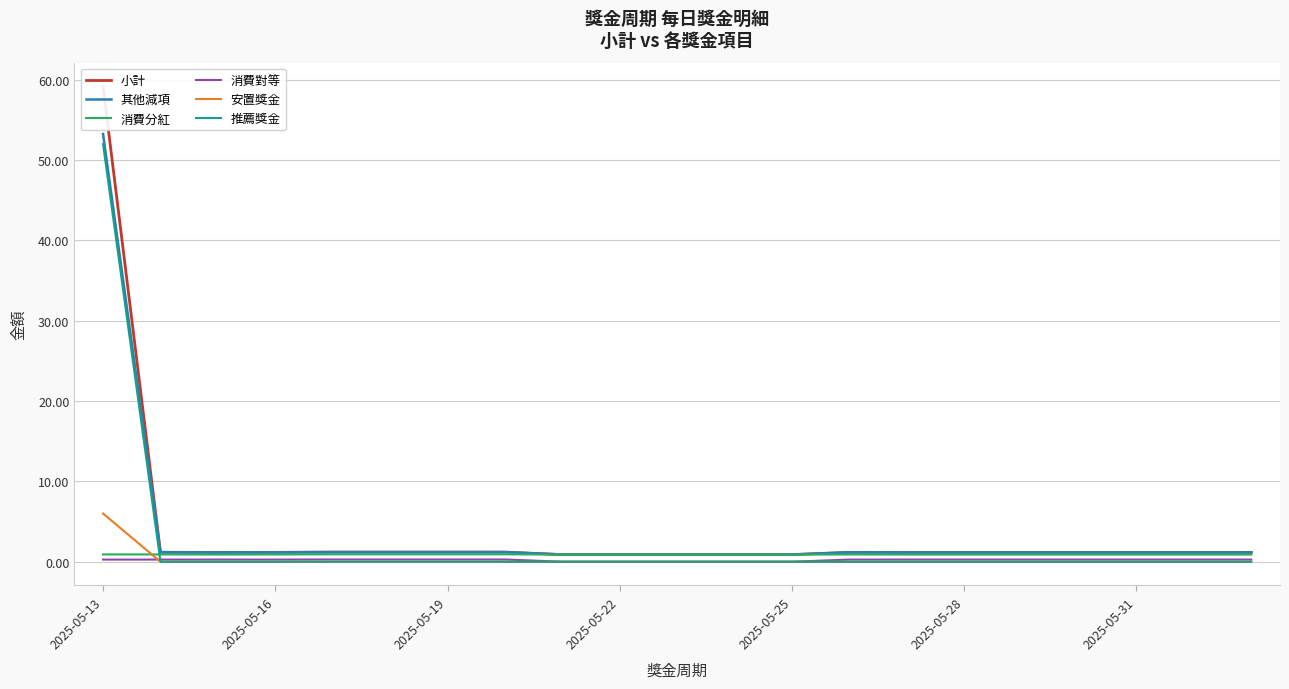

True or false: 其他減項 and 消費對等 intersect in this chart.

False